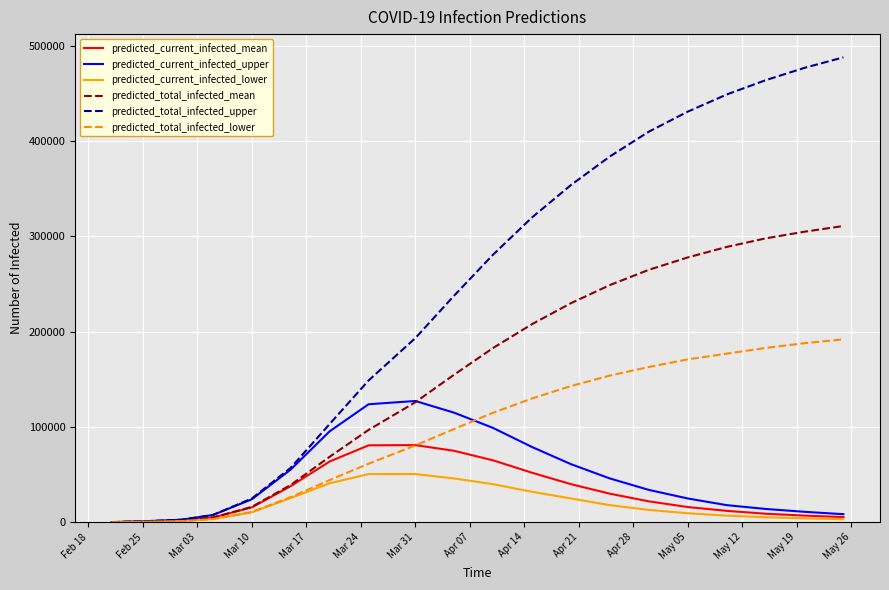

Rank the series by their maximum value, from lowest to highest.

predicted_current_infected_lower, predicted_current_infected_mean, predicted_current_infected_upper, predicted_total_infected_lower, predicted_total_infected_mean, predicted_total_infected_upper